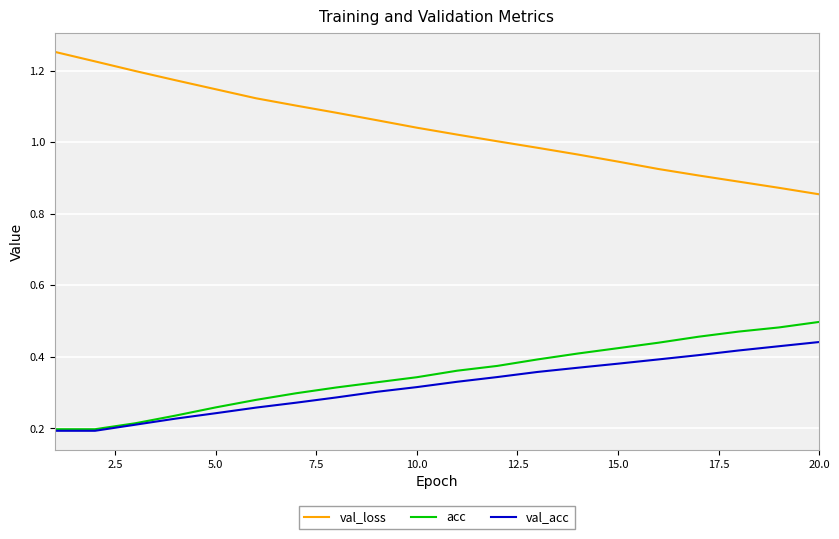

Which series has the largest total across all categories?

val_loss